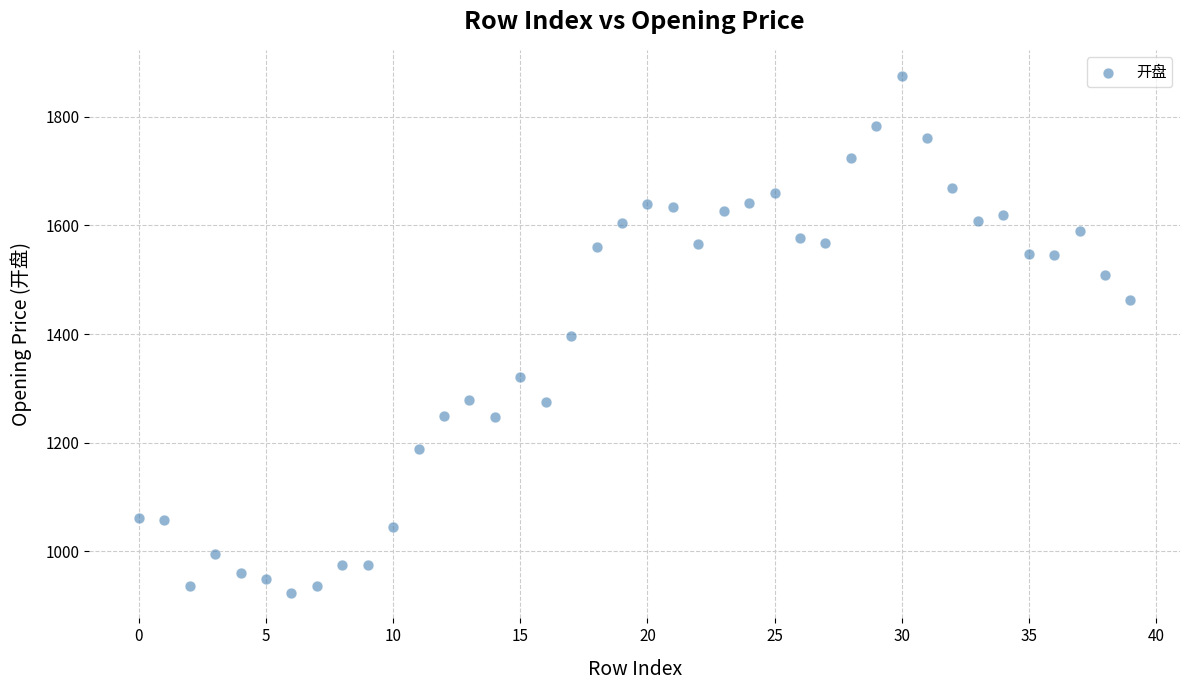

What is the range of Y values (max minus min)?

951.7